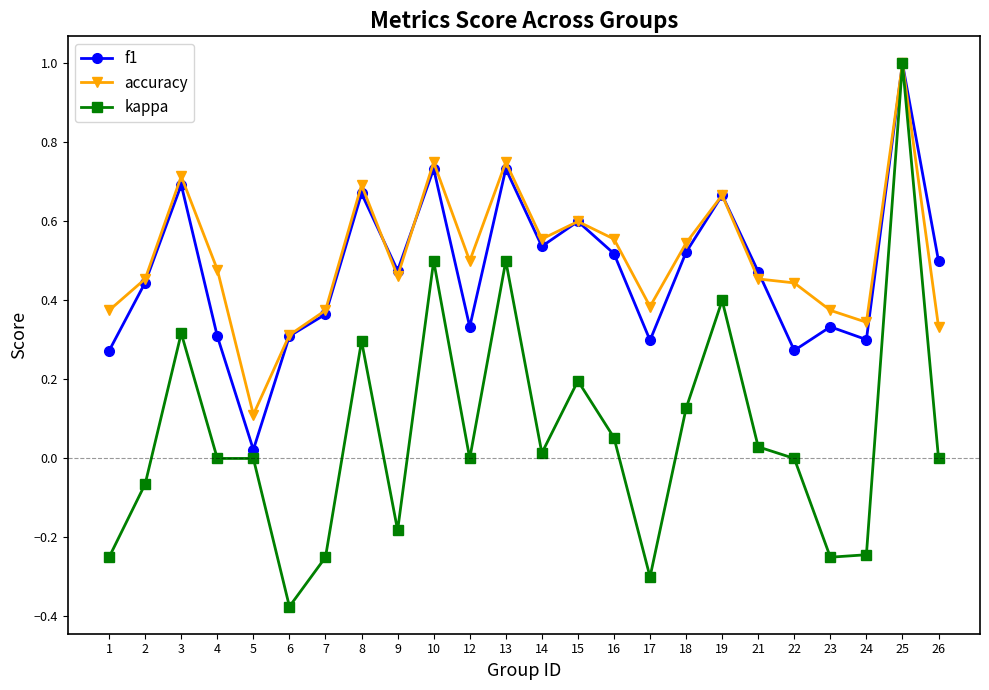

Which series has the largest total across all categories?

accuracy